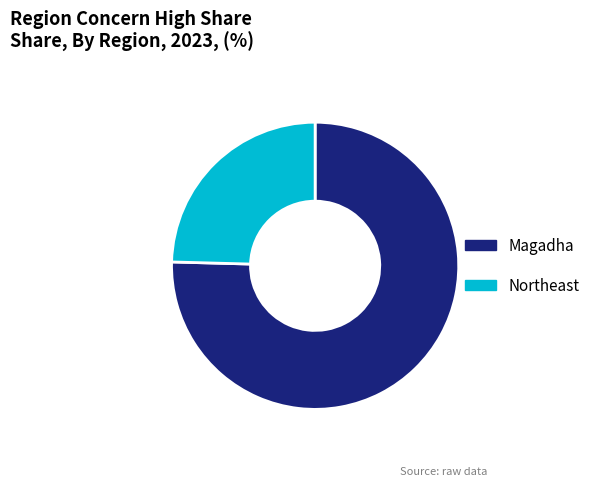

Does Magadha account for over 50% of the chart?

Yes